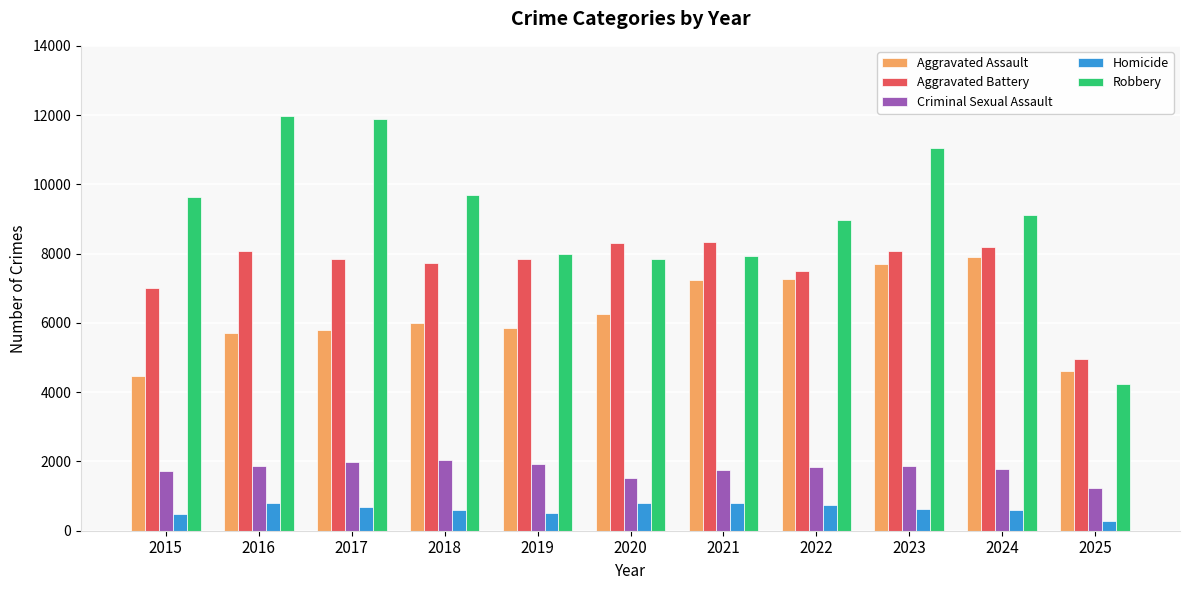

How many data points in Aggravated Assault are less than 6002?

5